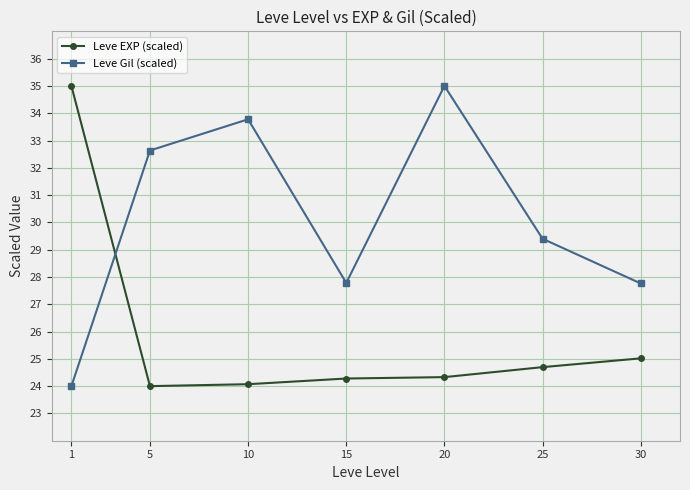

Rank the series at 30 from lowest to highest value.

Leve EXP (scaled), Leve Gil (scaled)